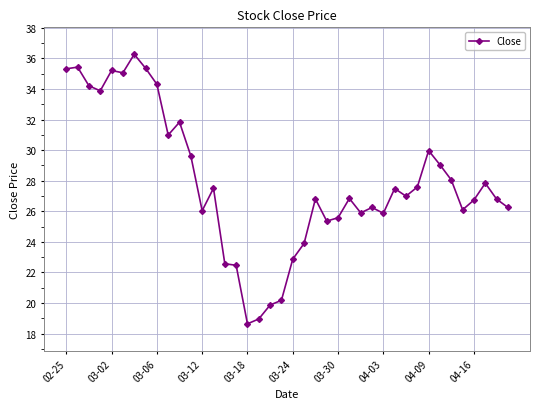

How many lines are shown in the chart?

1